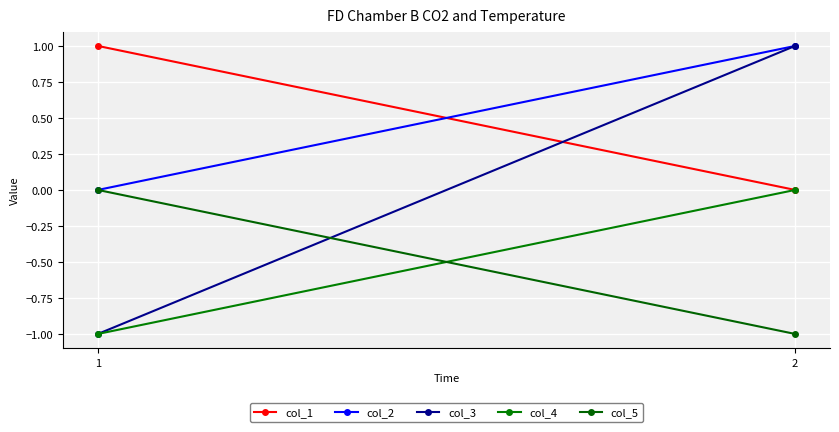

Count the col_3 values in the range -1 to 1.

2